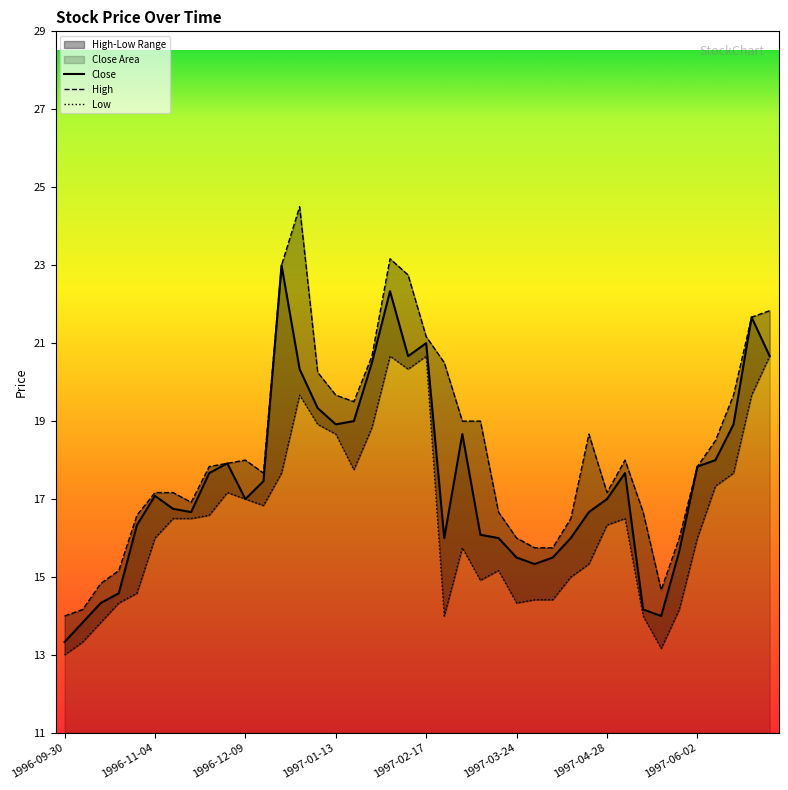

Is it true that Close equals 22.3 at 1996-11-04?

False